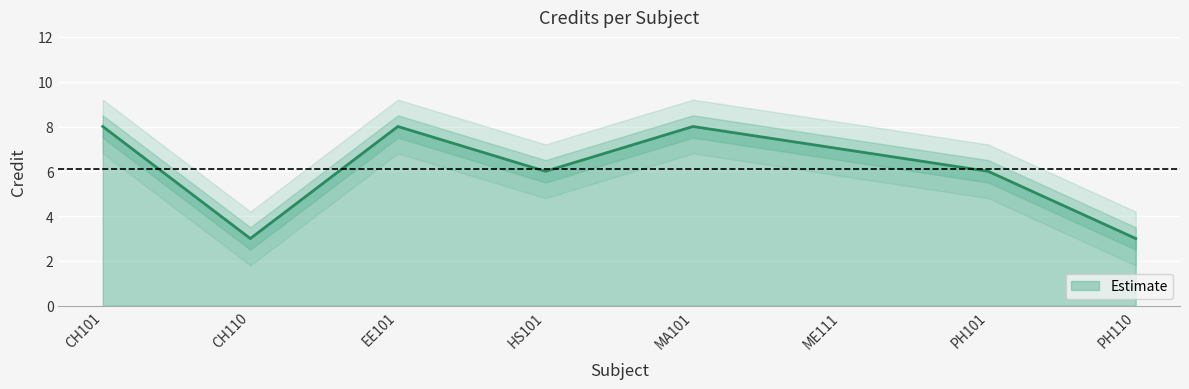

How many lines are shown in the chart?

1